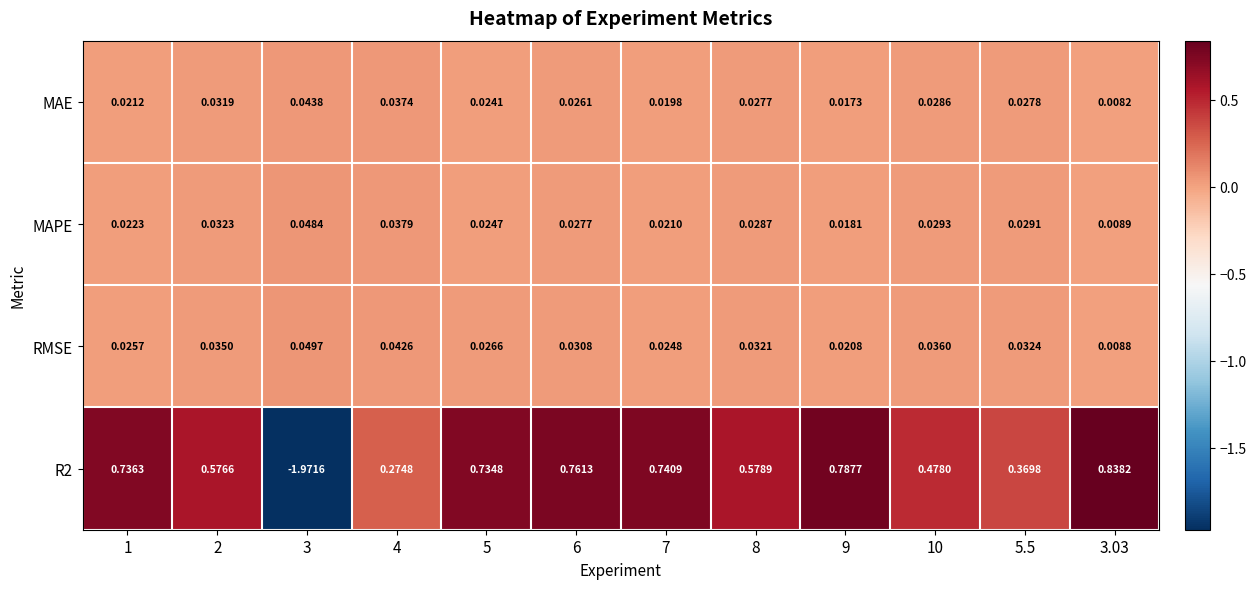

What is the difference between the highest and lowest values at 4?

0.2